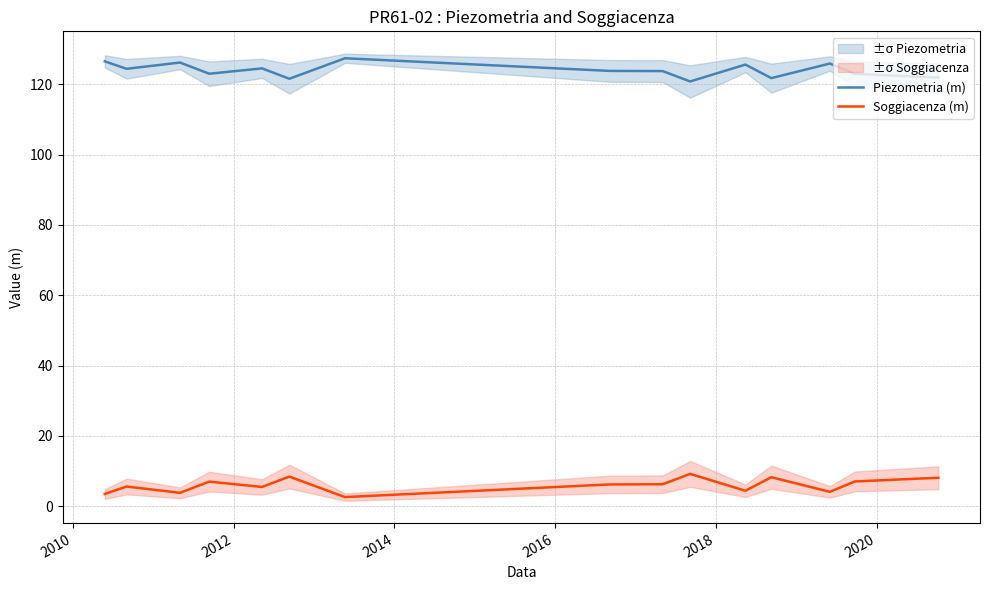

True or false: Piezometria (m) and Soggiacenza (m) intersect in this chart.

False